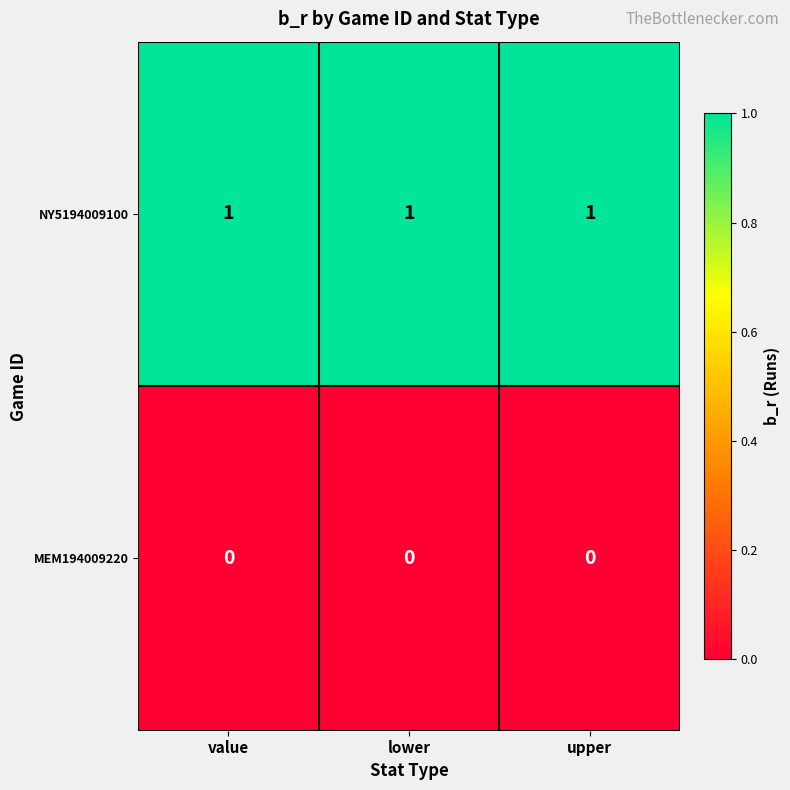

The value of NY5194009100 at lower is 2. True or false?

False